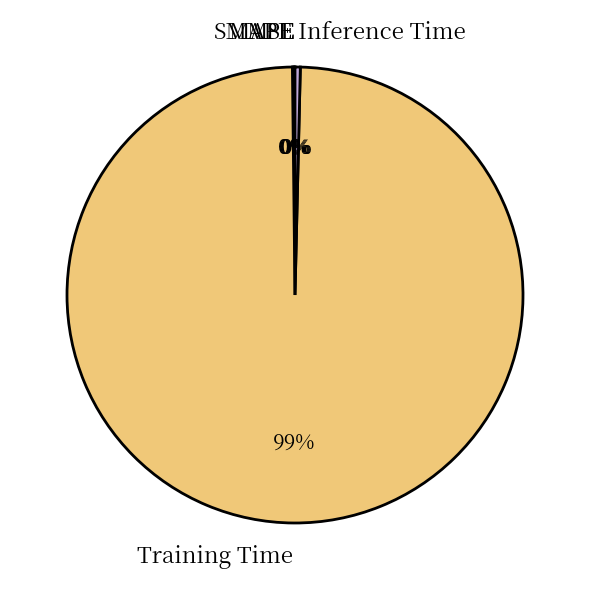

Which category has the biggest portion of the pie?

Training Time